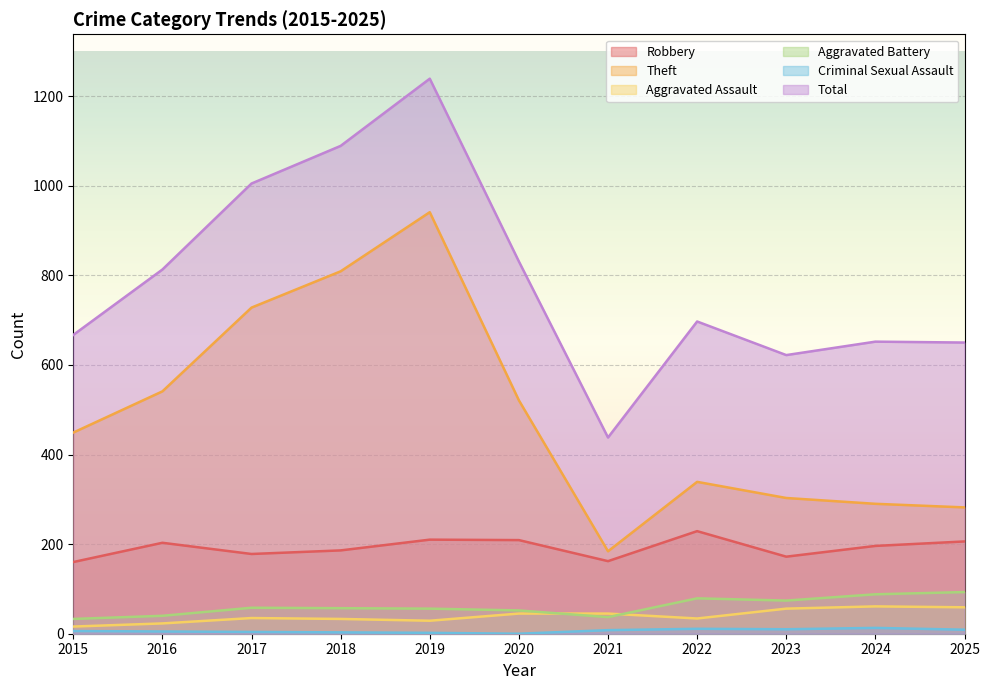

True or false: Criminal Sexual Assault has a value of 3 at 2018.

True